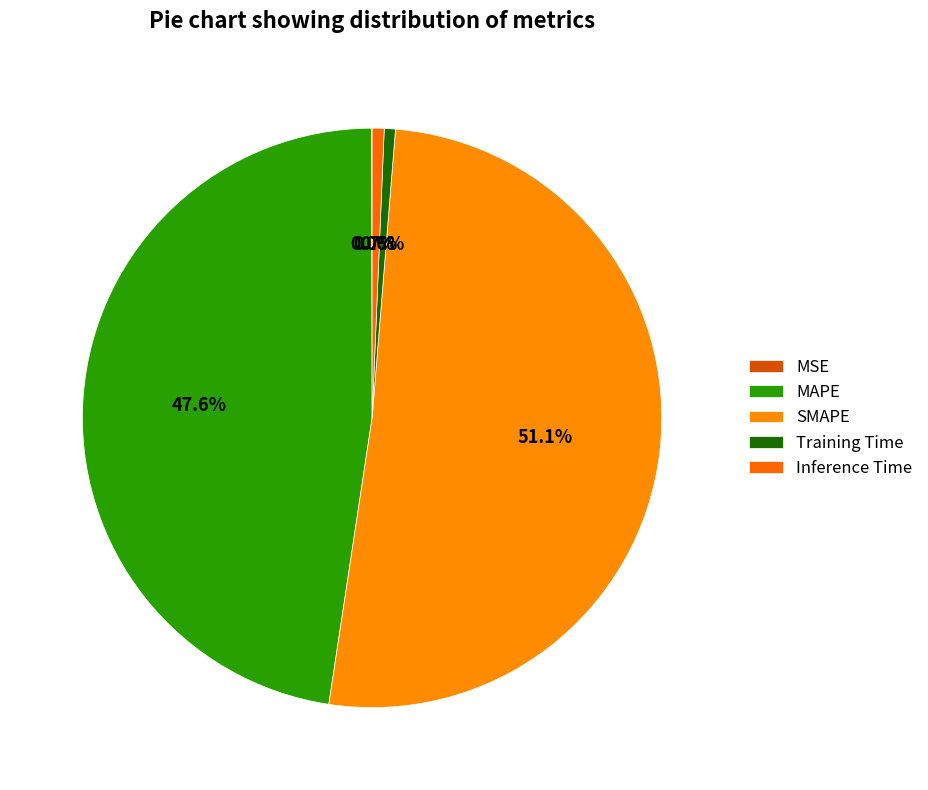

Which category has the biggest portion of the pie?

SMAPE